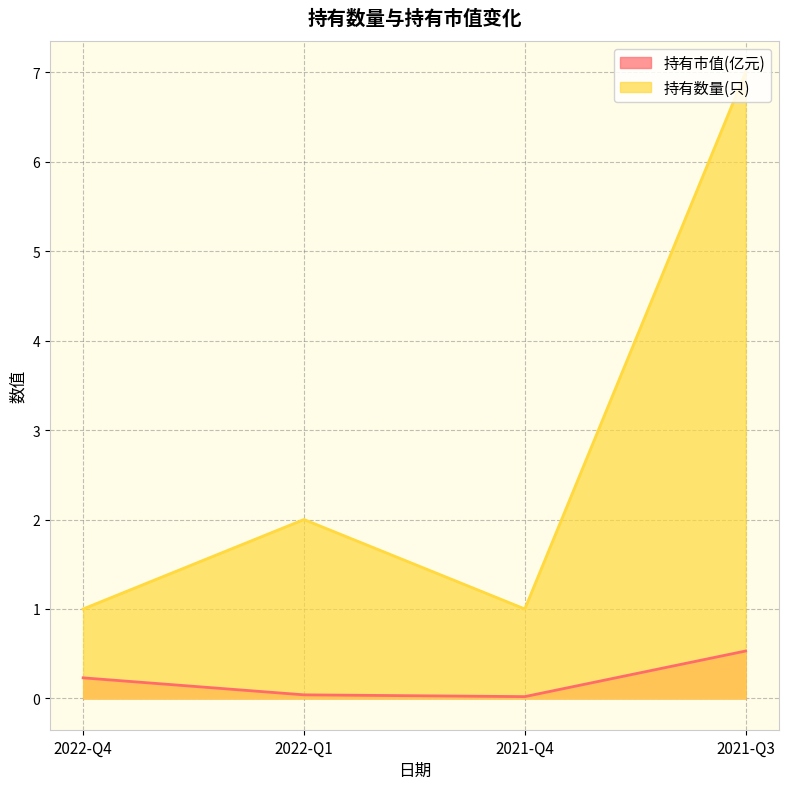

True or false: 持有市值(亿元) and 持有数量(只) cross at least once.

False